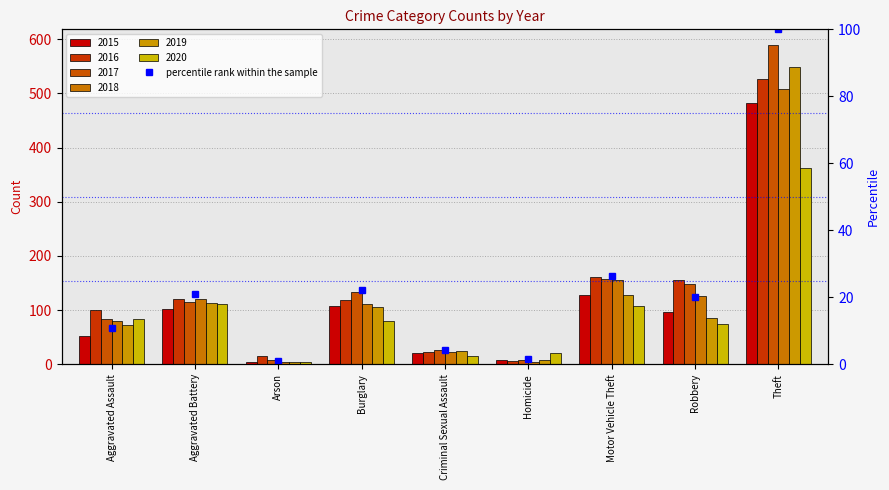

What is the smallest value displayed?

1.0